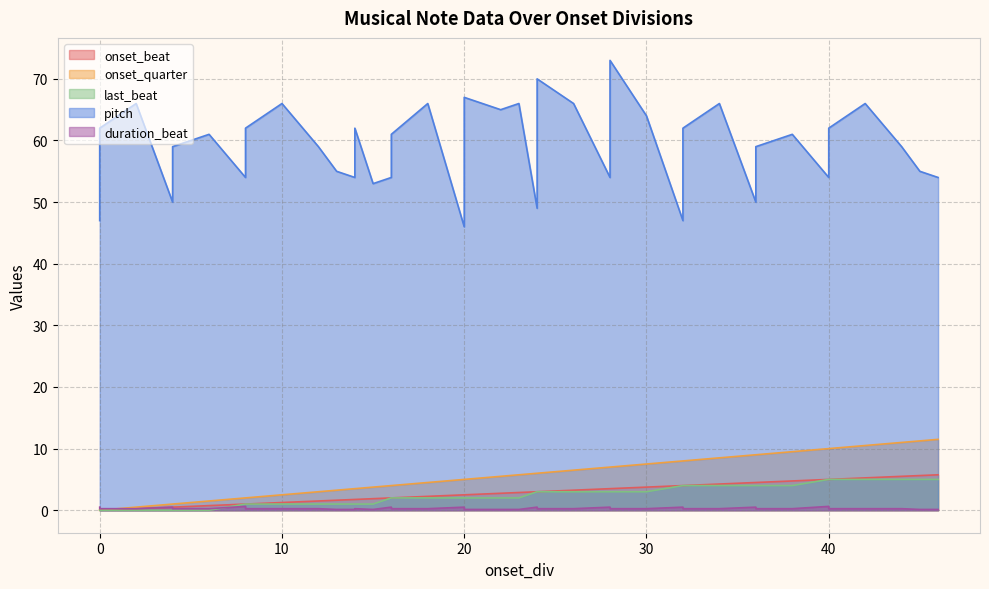

Which series has the largest range (max minus min)?

pitch